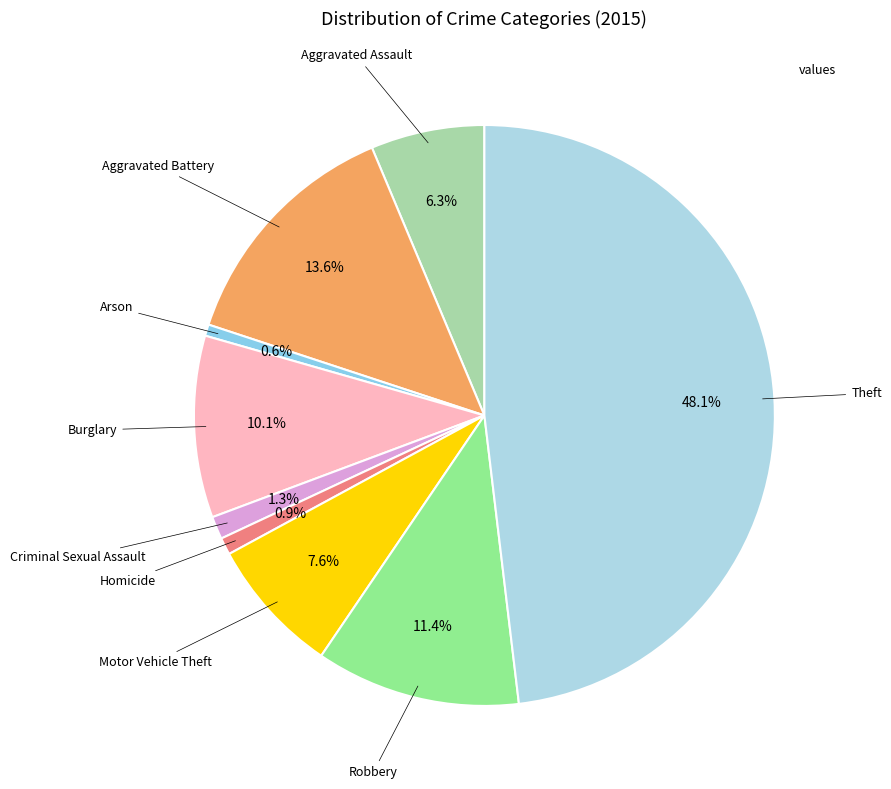

Count the number of slices in the pie.

9